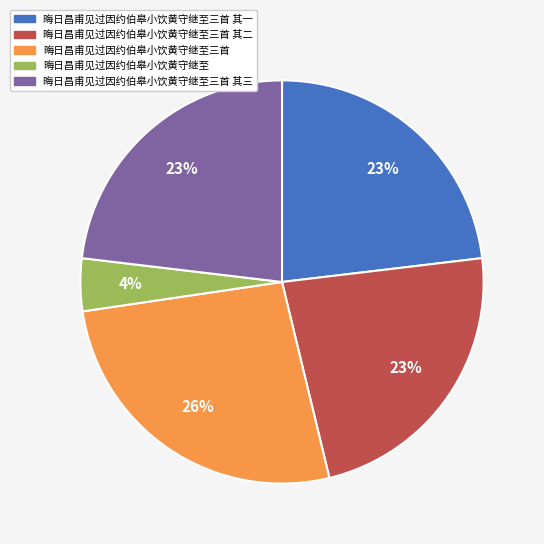

Is the sum of 晦日昌甫见过因约伯皋小饮黄守继至 and 晦日昌甫见过因约伯皋小饮黄守继至三首 其三 greater than half?

No